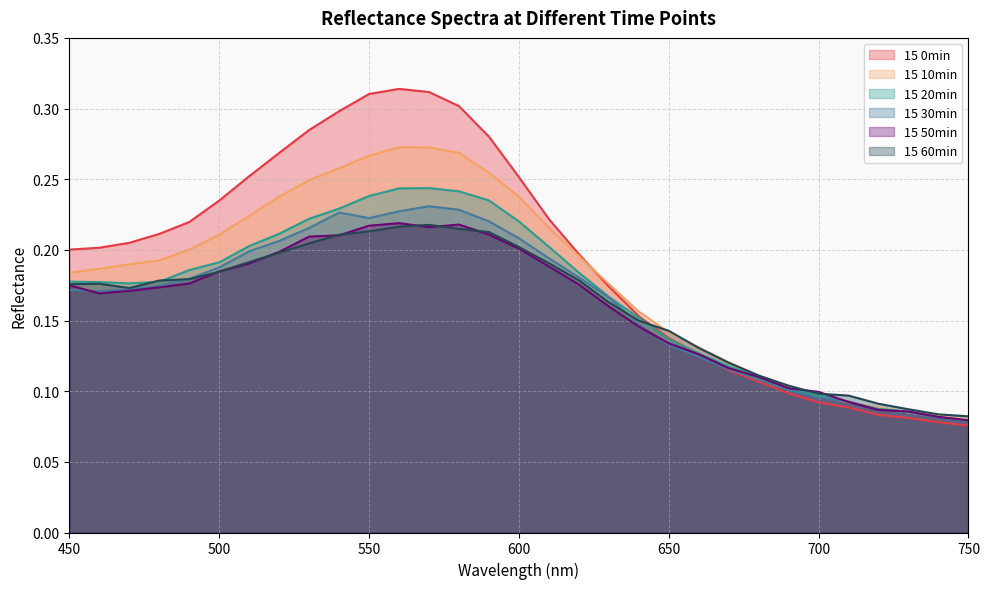

Read the 15 10min value at 480.

0.2